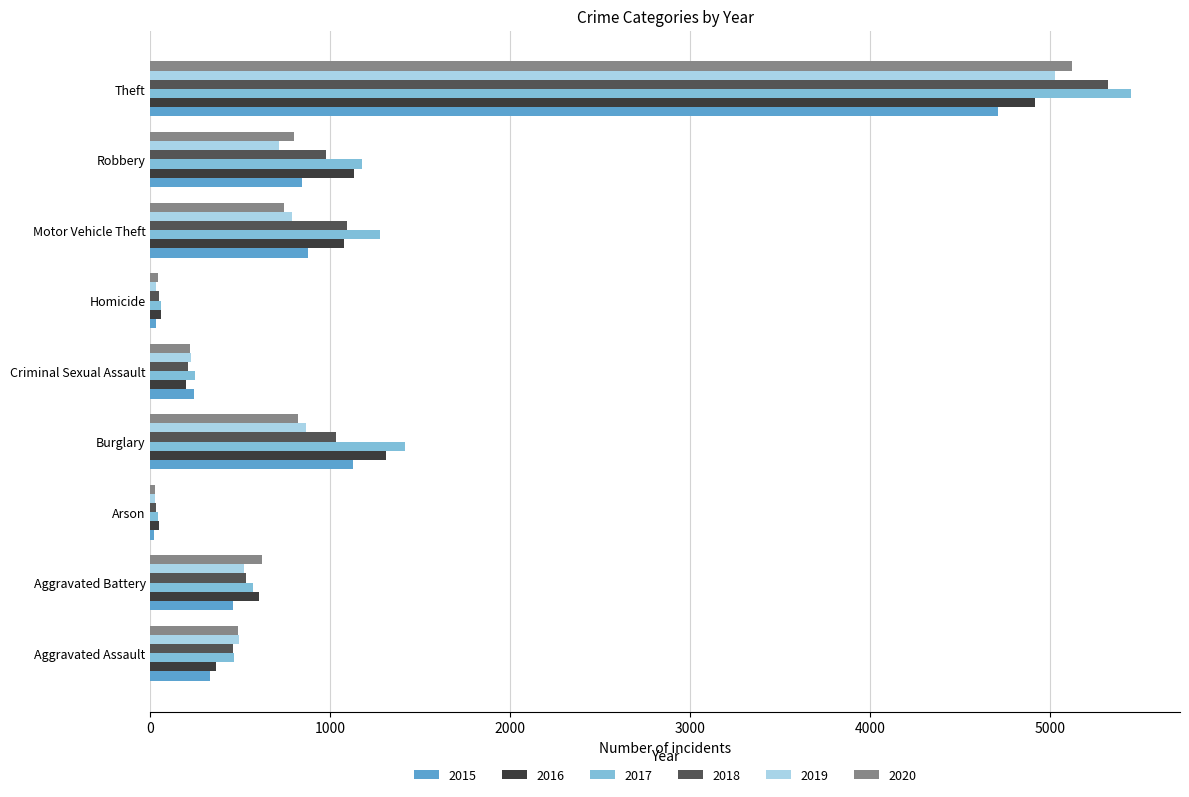

The 2020 series shows 5123 at Theft. True or false?

True